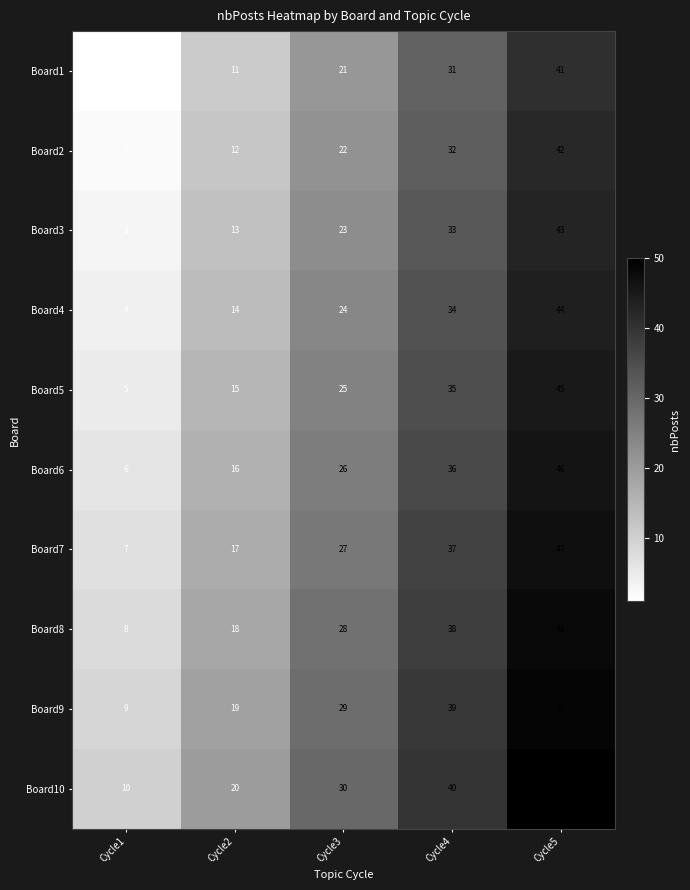

Rank the series by their maximum value, from lowest to highest.

Board1, Board2, Board3, Board4, Board5, Board6, Board7, Board8, Board9, Board10